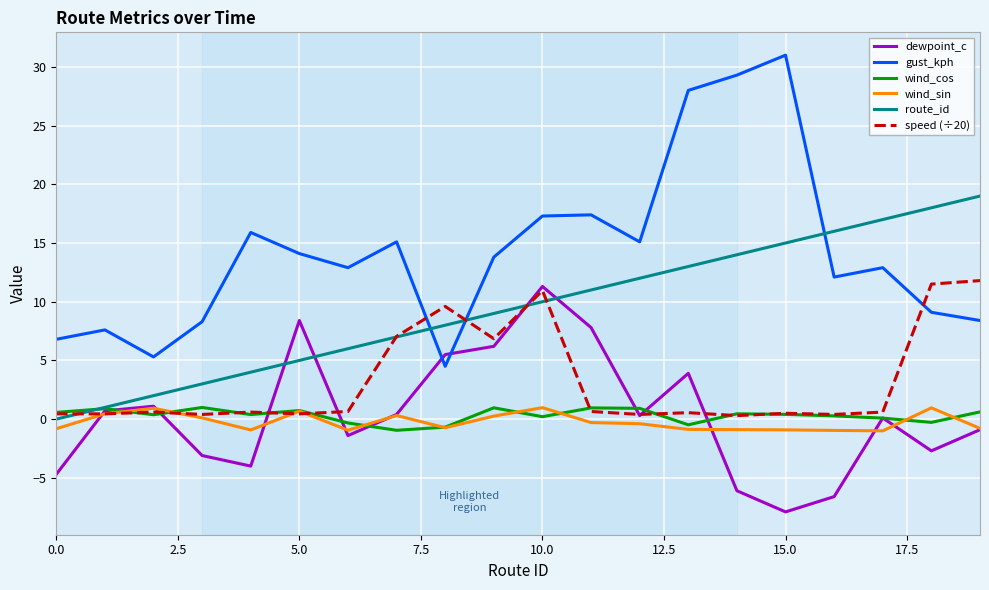

Which series has the largest range (max minus min)?

gust_kph